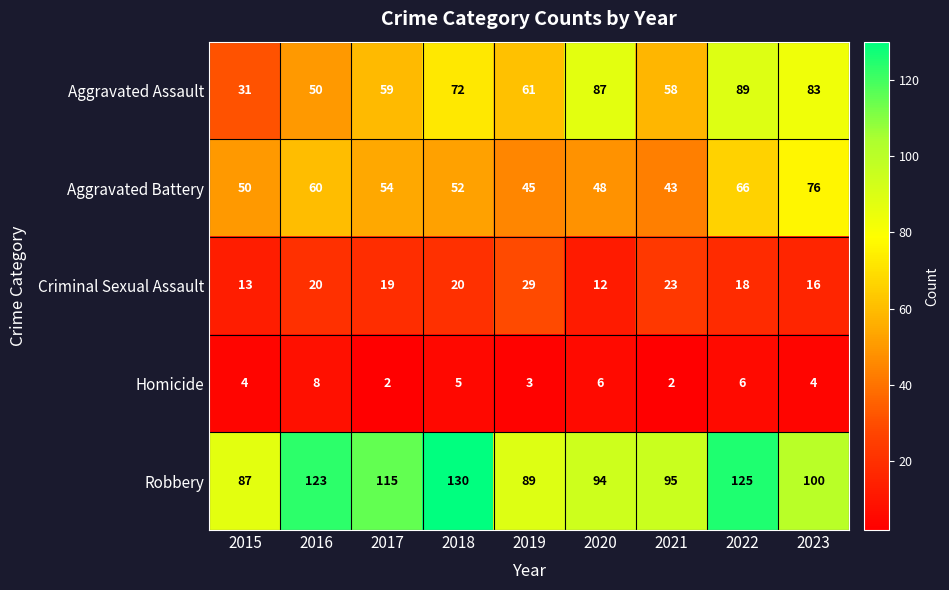

What is the sum of the Homicide values at 2015 and 2018?

9